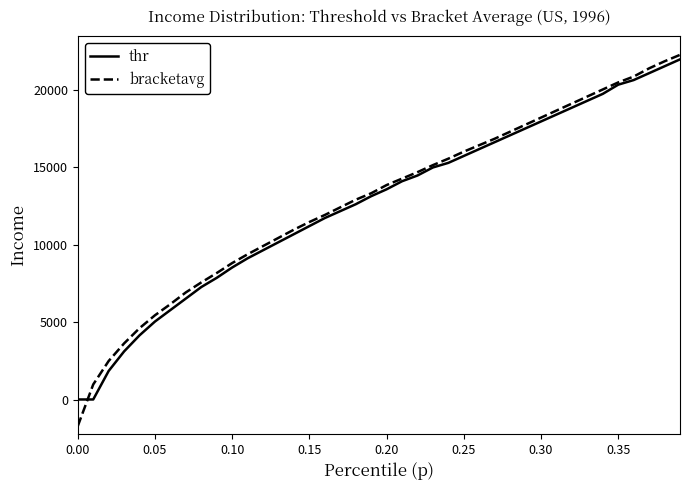

Rank the series by their maximum value, from highest to lowest.

bracketavg, thr